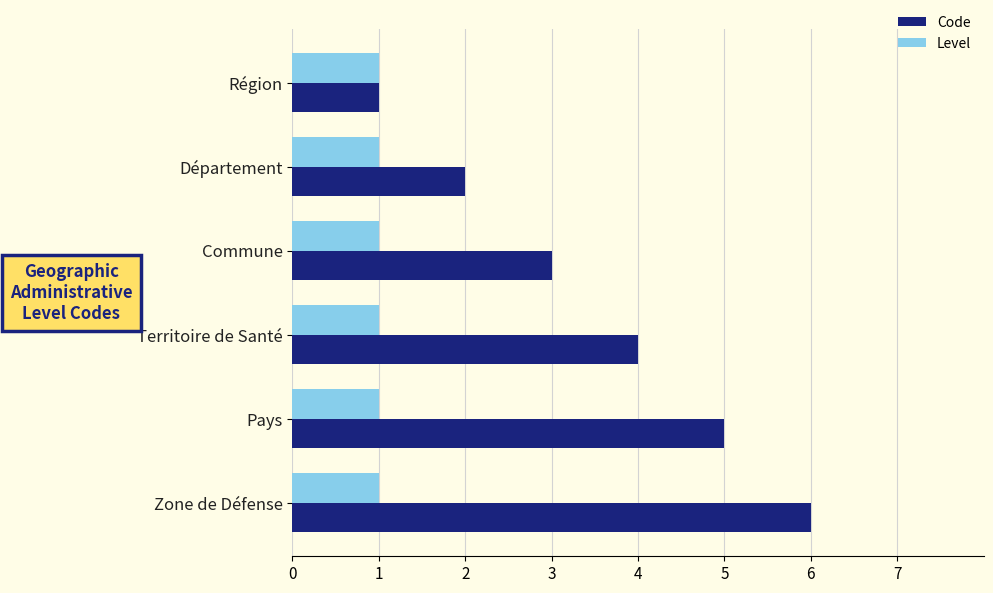

At which category is the sum across all series the highest?

Zone de Défense